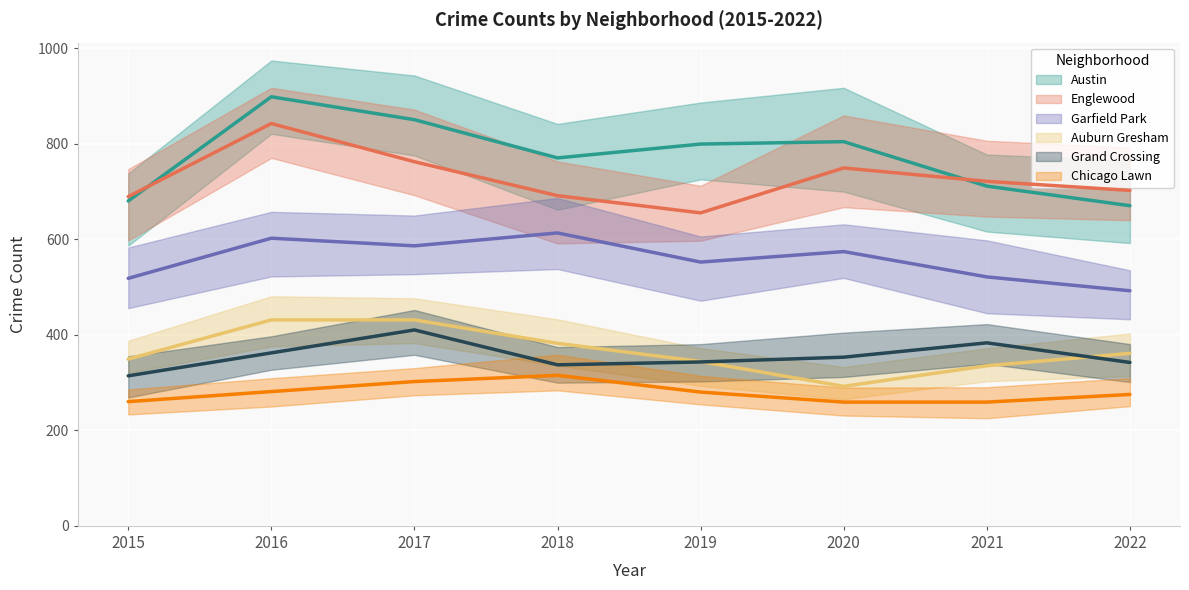

How many lines are shown in the chart?

6